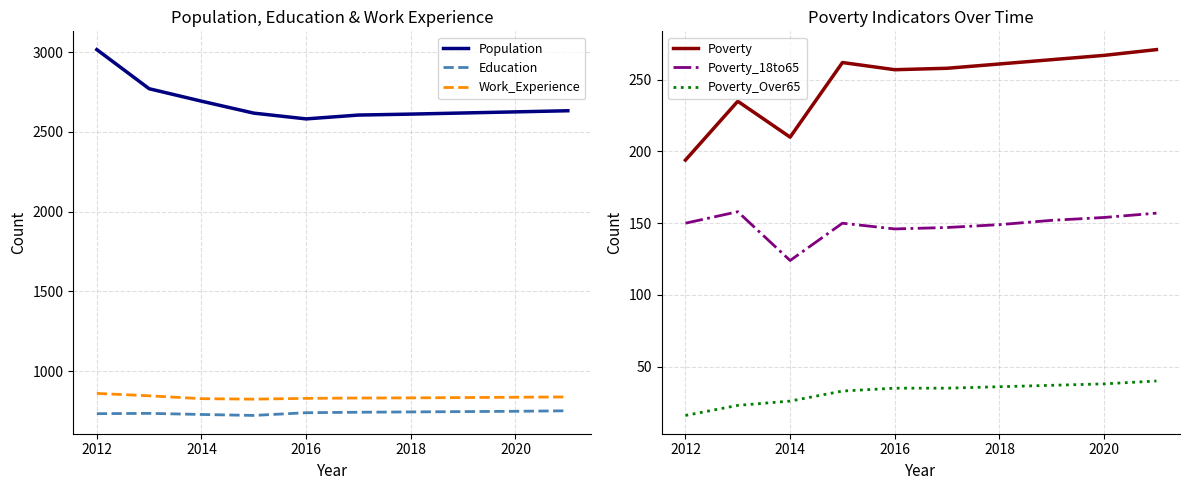

What is the sum of the Poverty_18to65 values at 2014 and 2018?

273